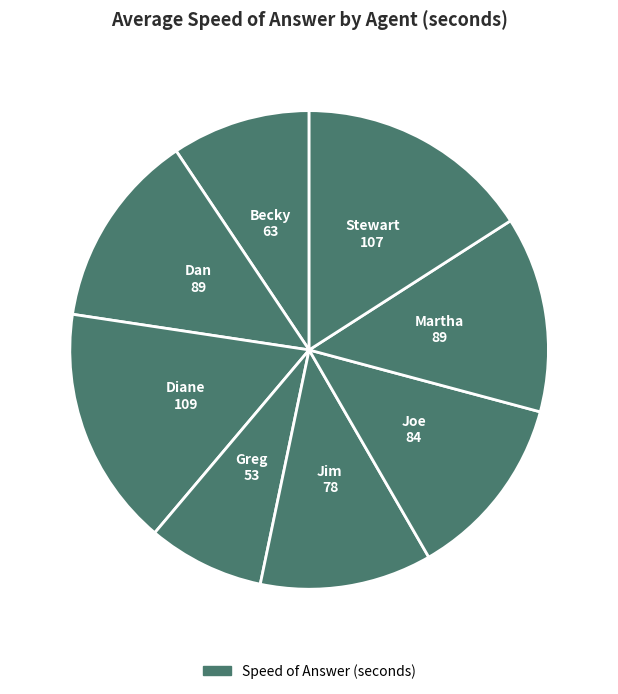

How many segments does this pie chart have?

8